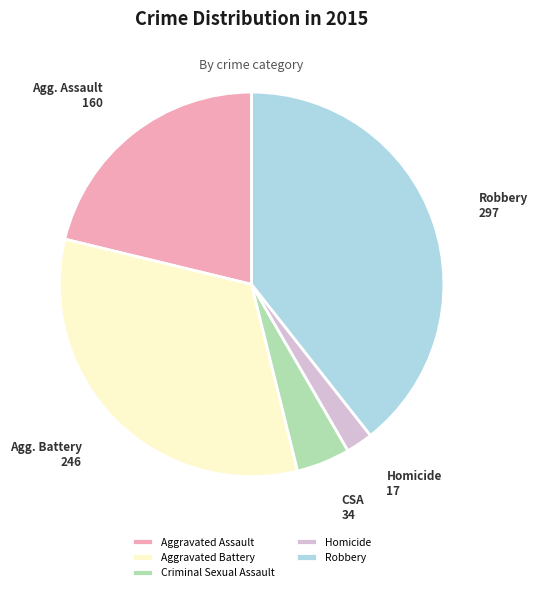

Rank the categories by value from lowest to highest.

Homicide, Criminal Sexual Assault, Aggravated Assault, Aggravated Battery, Robbery